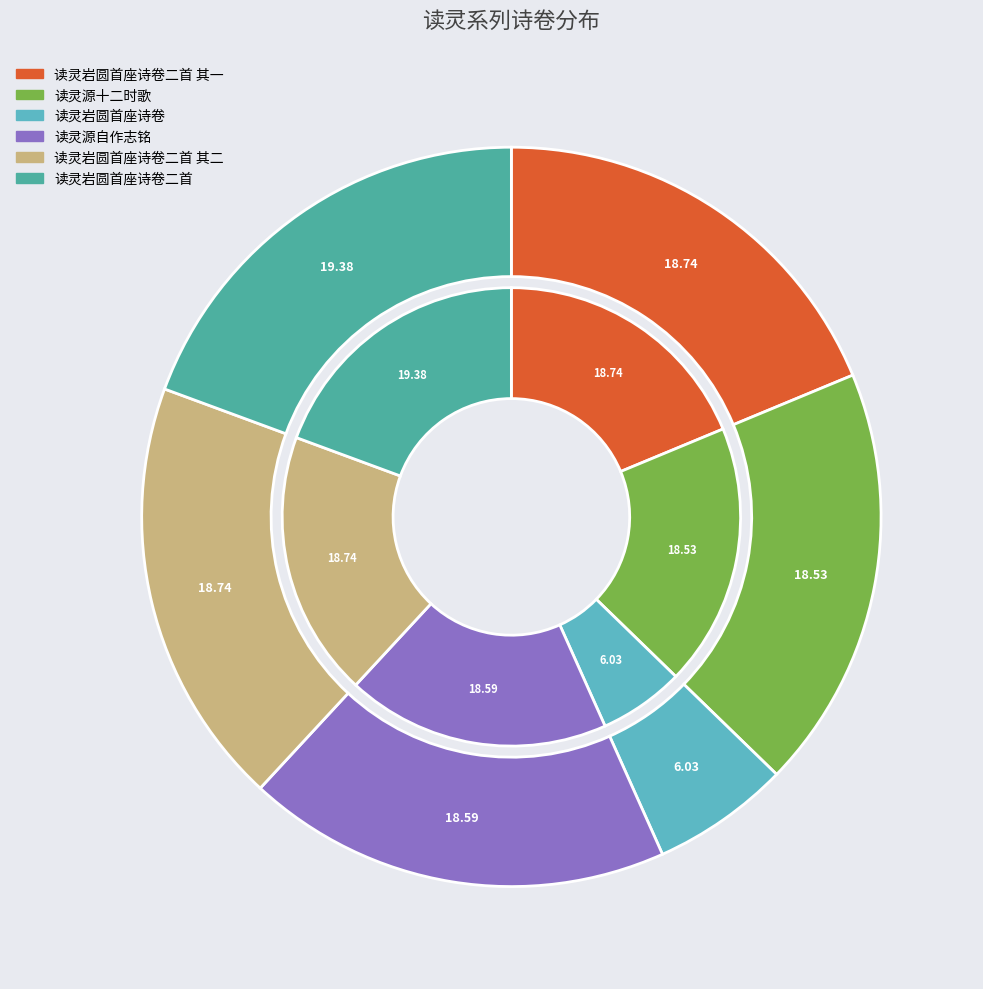

How much of the chart is everything except 读灵源自作志铭?

81.4%